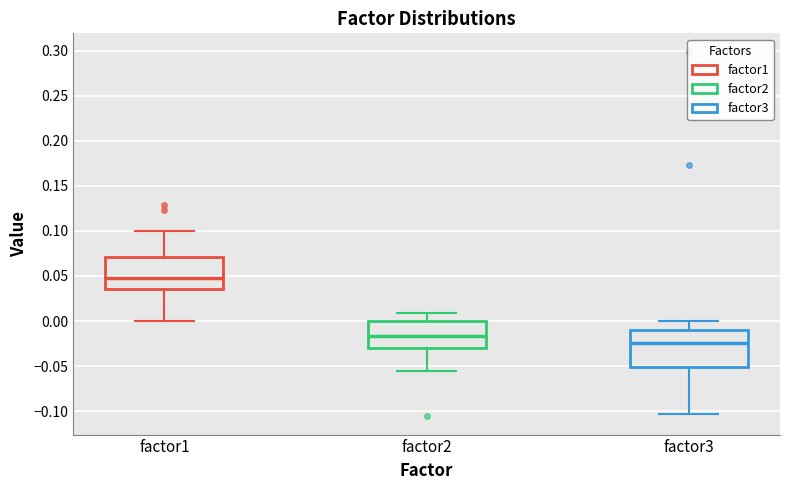

Comparing the boxes themselves (not the whiskers), which one is the tallest?

factor3